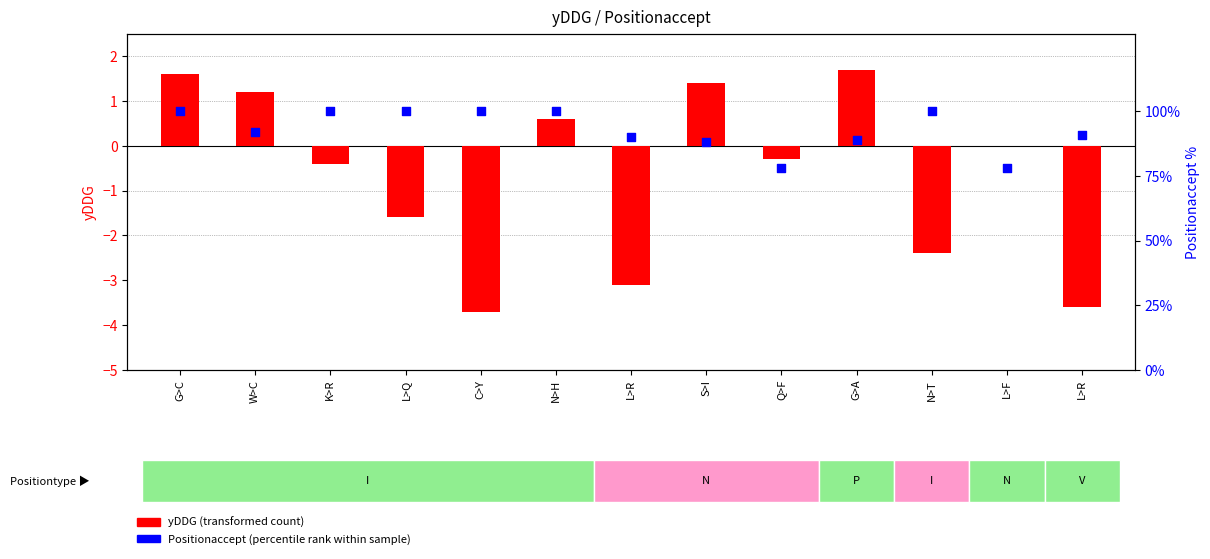

At how many categories does at least one series exceed 28?

13